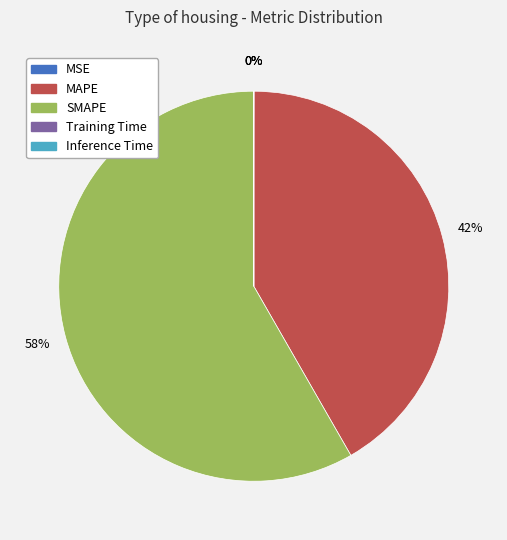

Is it true that SMAPE is 70% of the pie?

False